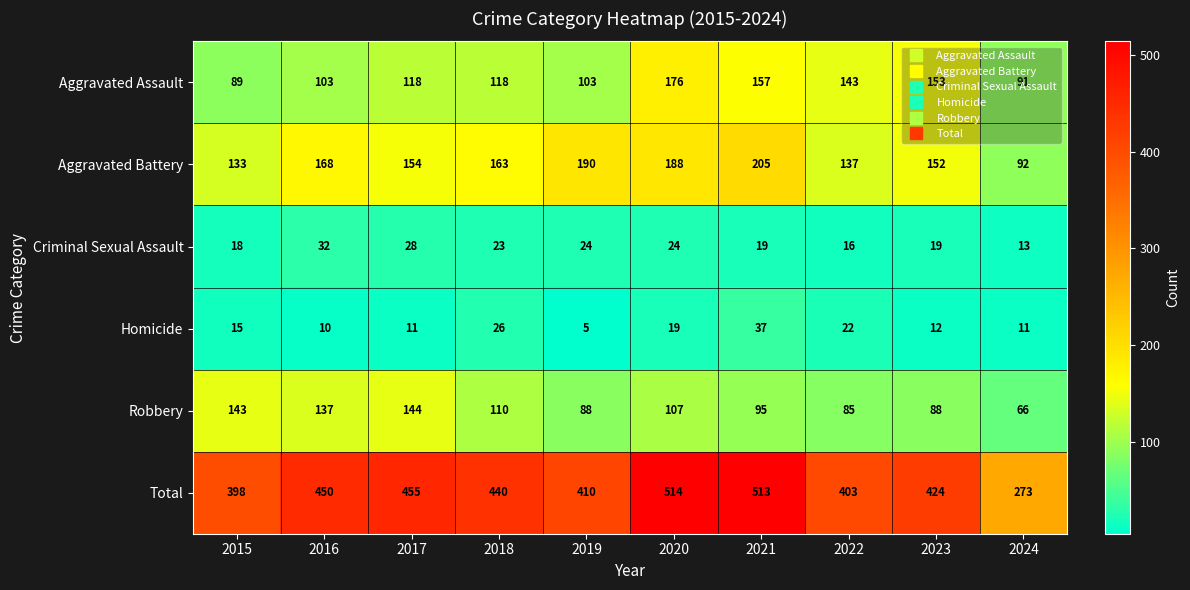

At how many categories does at least one series exceed 347?

9